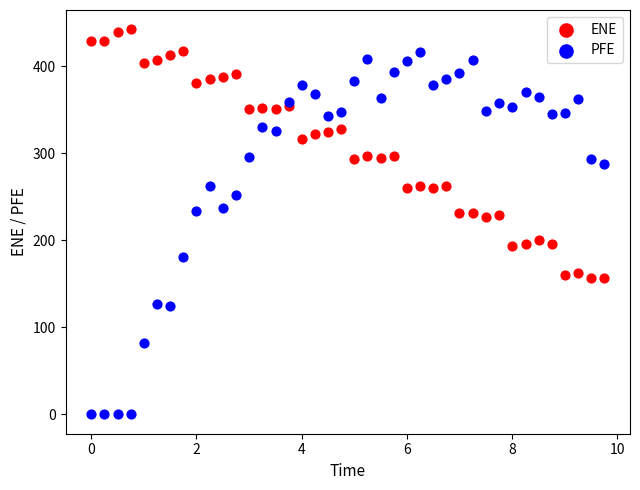

What are all the series names shown in the legend?

ENE, PFE